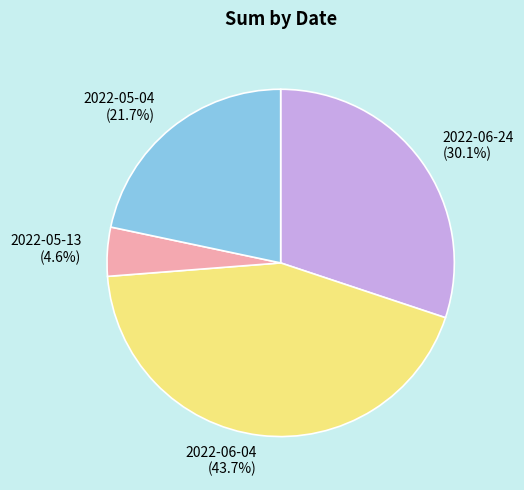

Is there a majority slice in this chart?

No